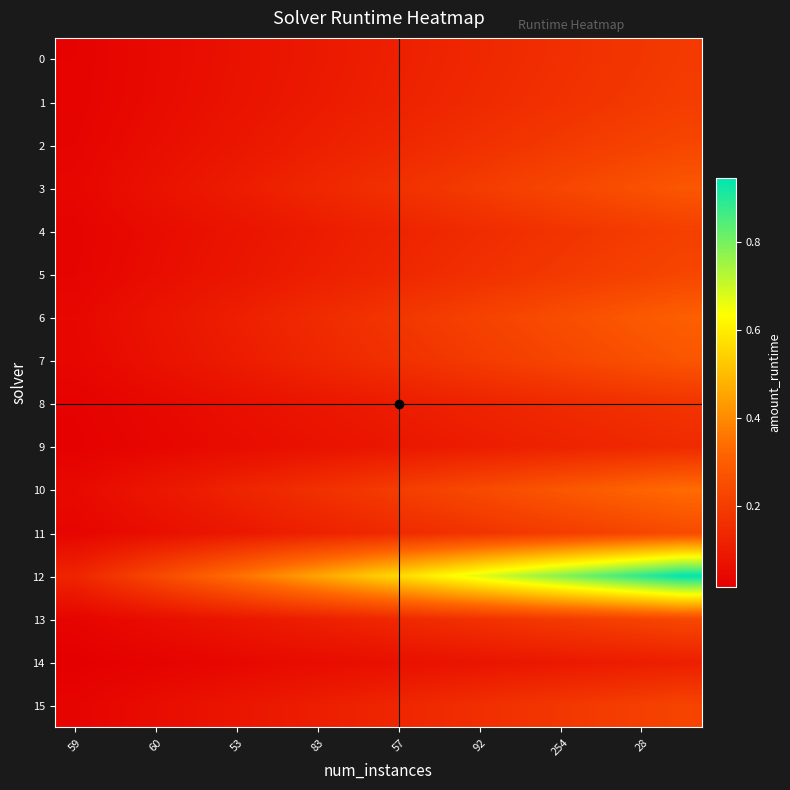

How many distinct data groups are displayed?

16